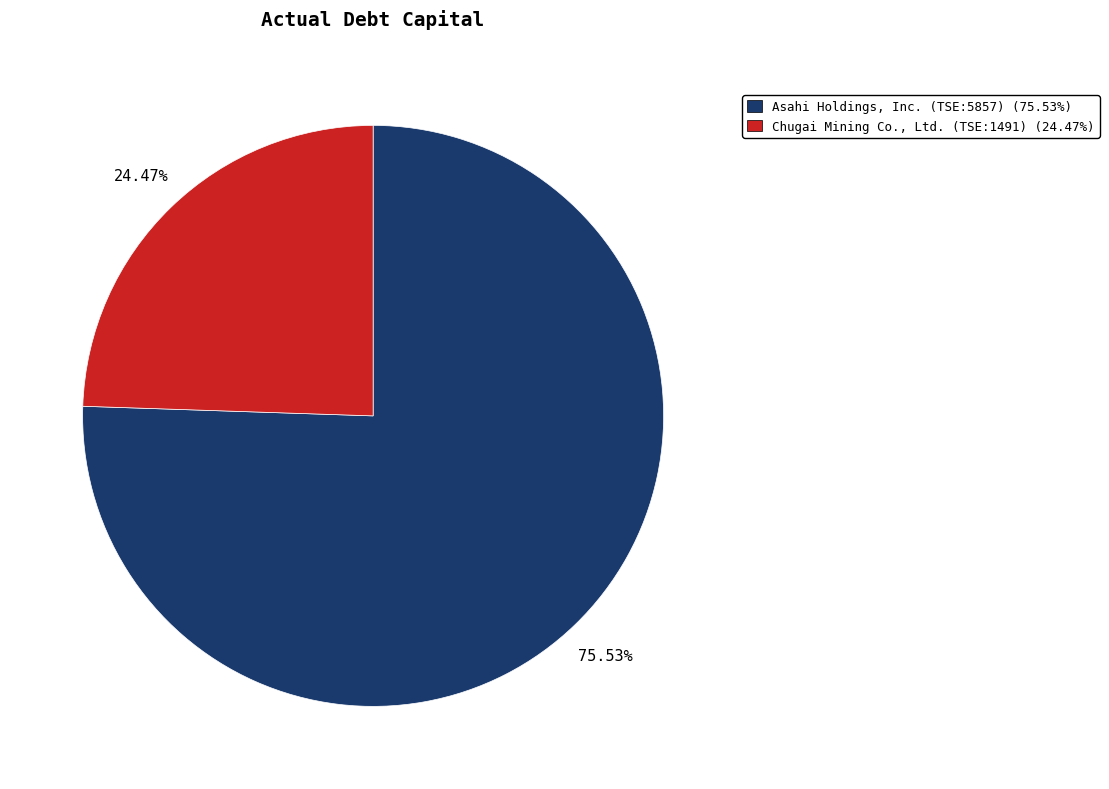

How many slices are in this pie chart?

2